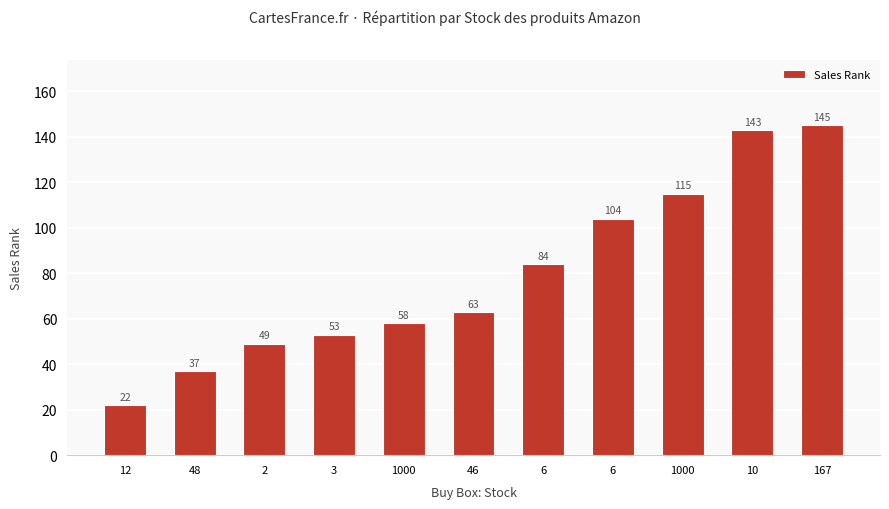

Is it true that the value at 1000 is 58?

True